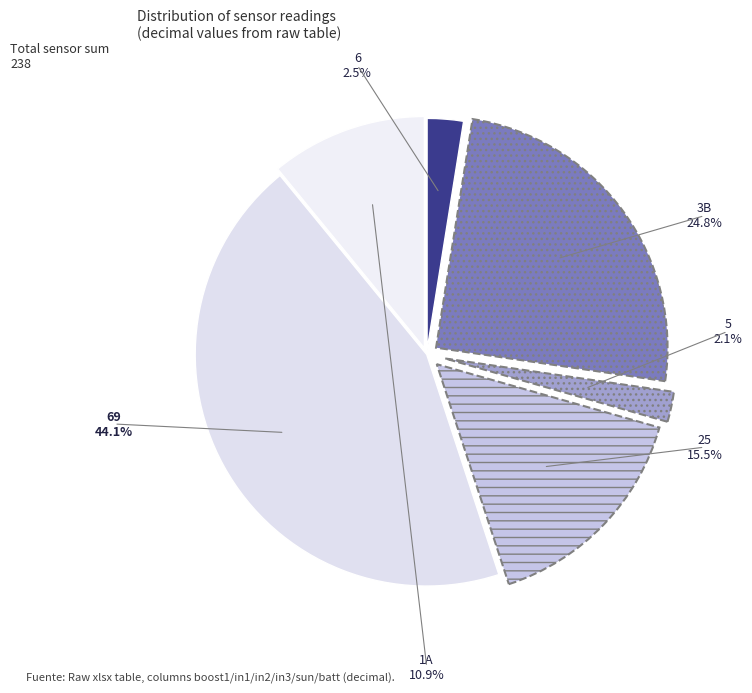

What percentage is NOT represented by 6?

97.5%